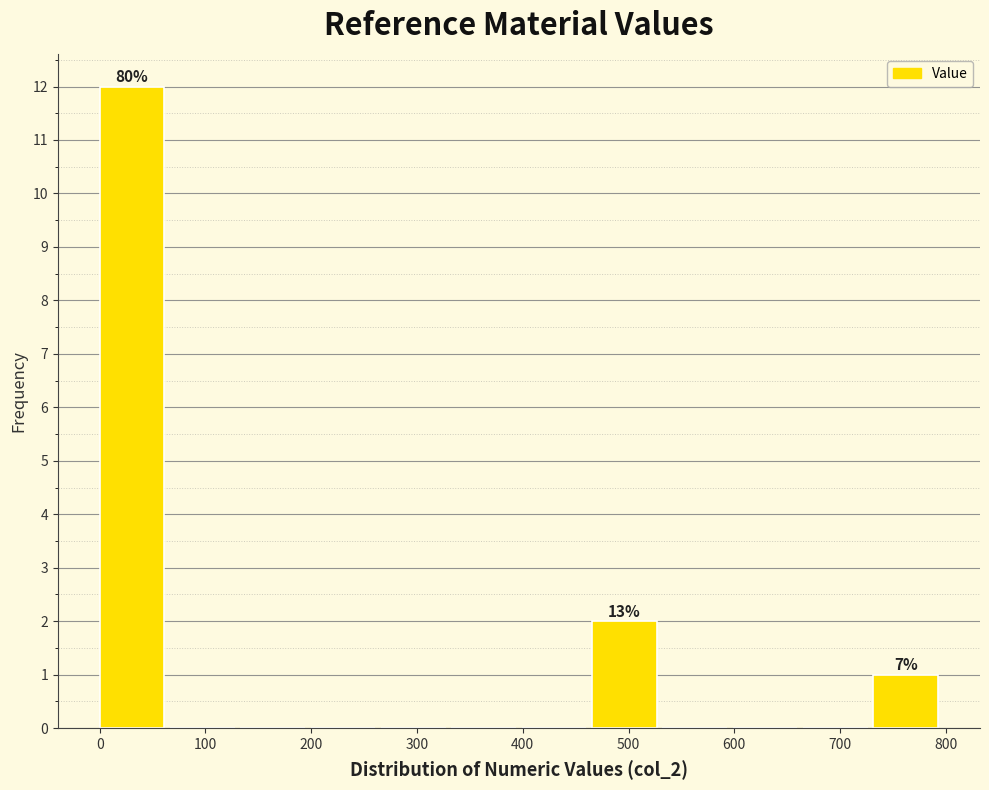

Which range on the x-axis has the tallest bar?

0 to 70